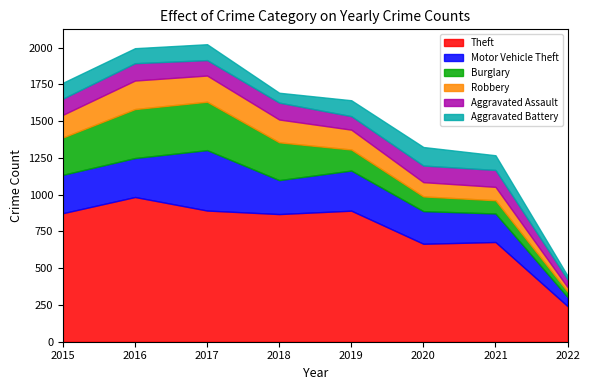

In Aggravated Battery, how many points are lower than both neighbors (excluding endpoints)?

2